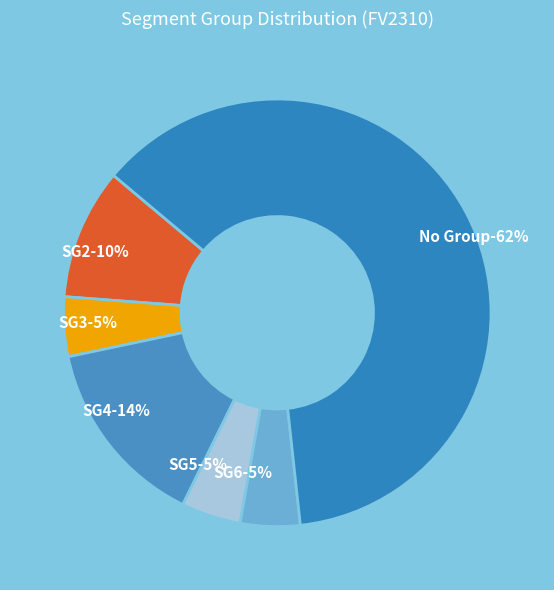

Does  account for over 50% of the chart?

Yes